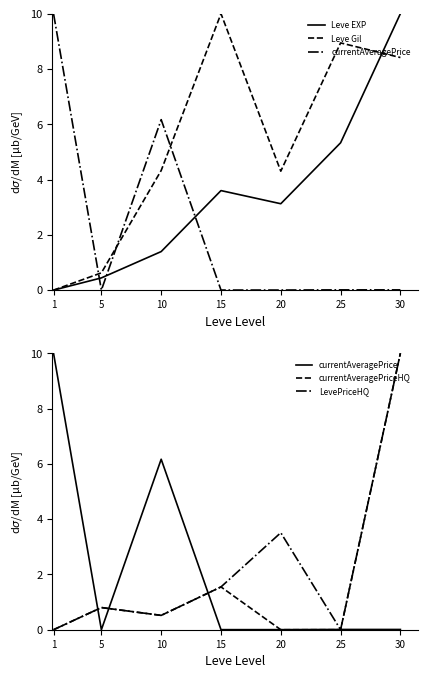

Rank the categories by Leve EXP value from highest to lowest.

30, 25, 15, 20, 10, 5, 1